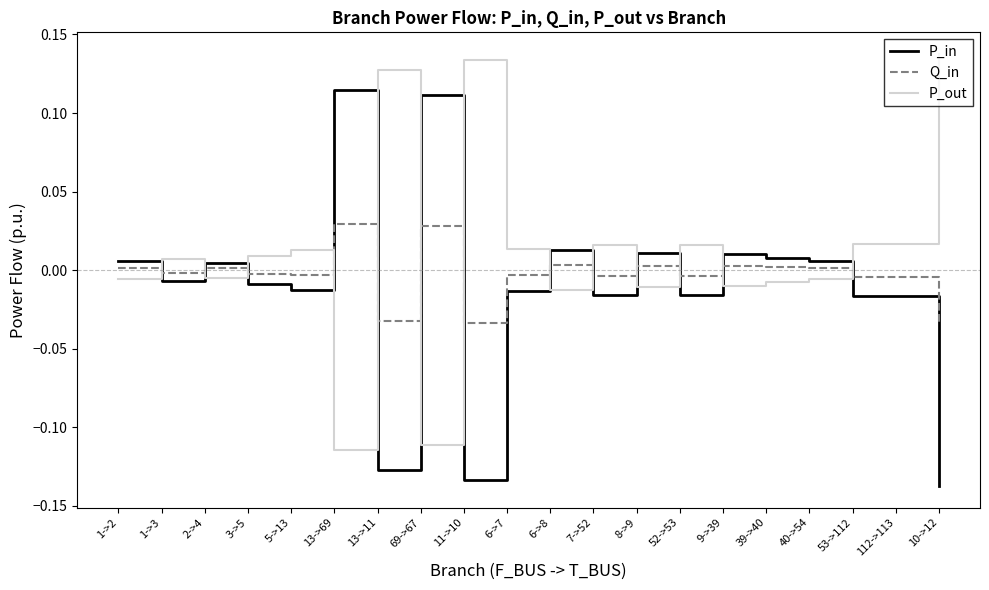

List the series in order of their peak value, lowest first.

Q_in, P_in, P_out